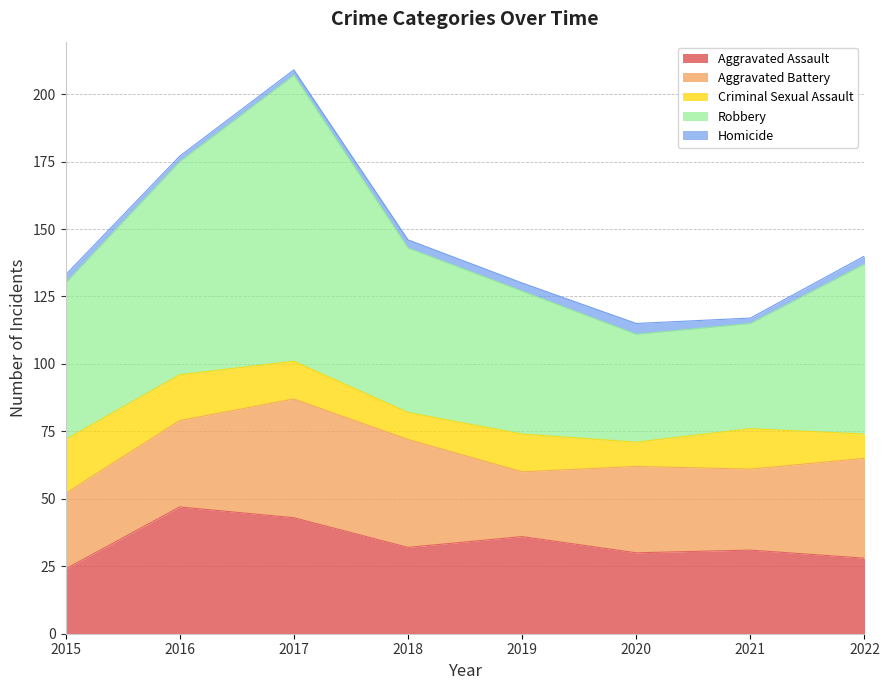

Which has a higher value, 2015 or 2020?

2020